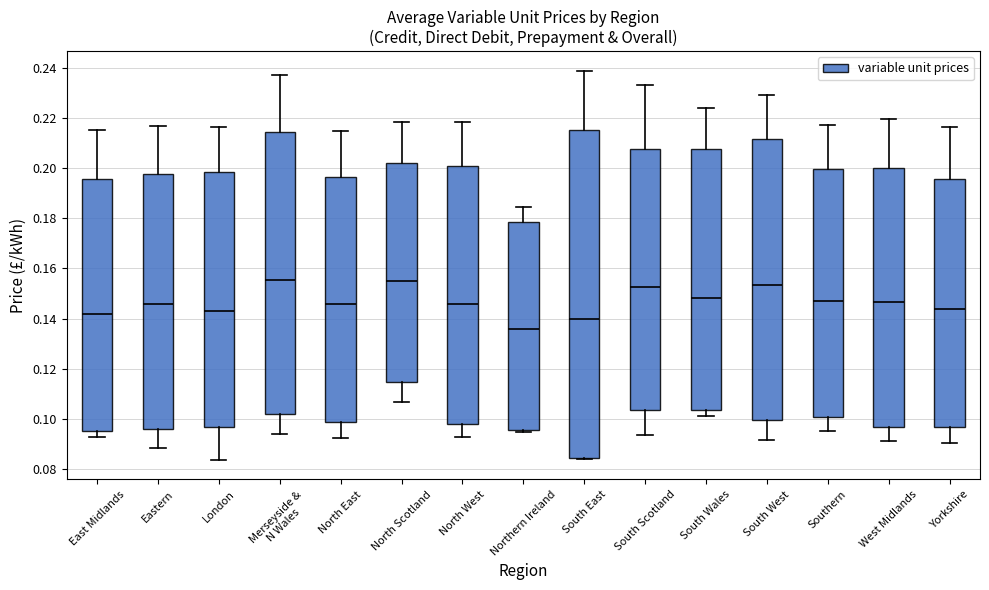

Which box's median line is the lowest?

Northern Ireland